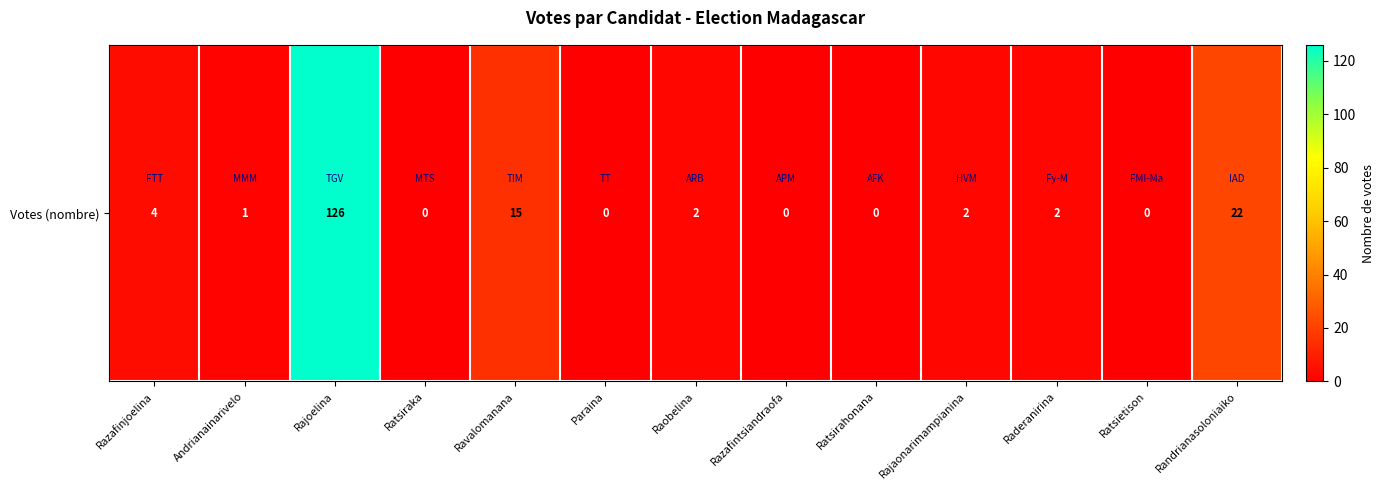

What is the greatest value displayed?

126